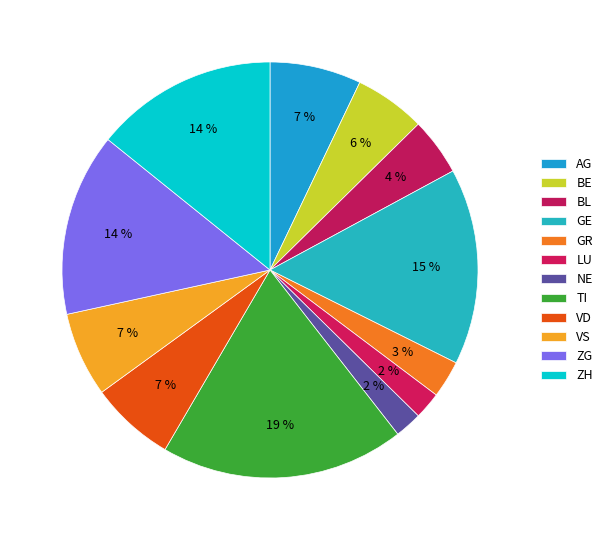

Count the number of slices in the pie.

12